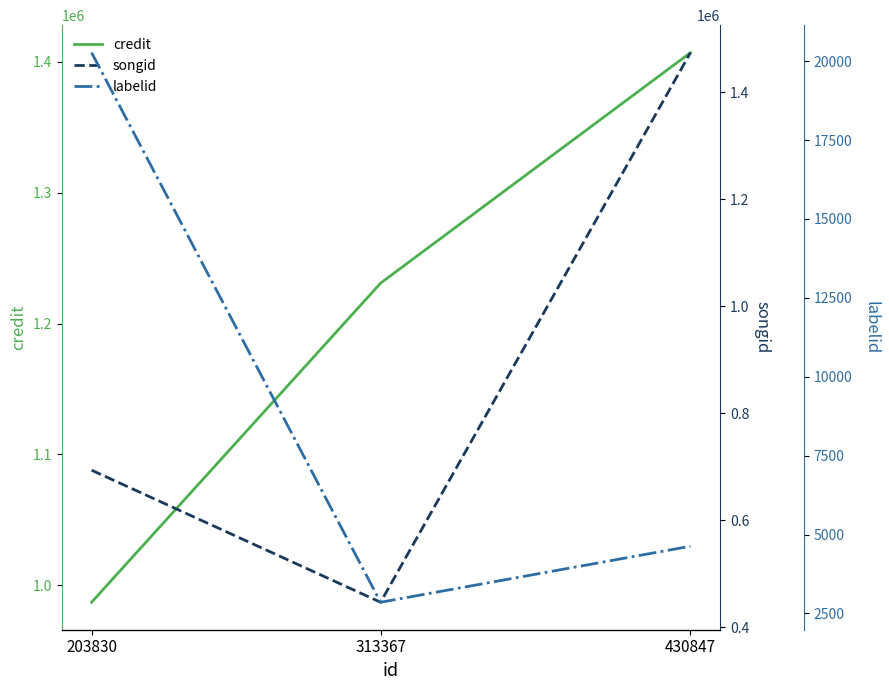

How many credit values are between 987077 and 1407024?

3